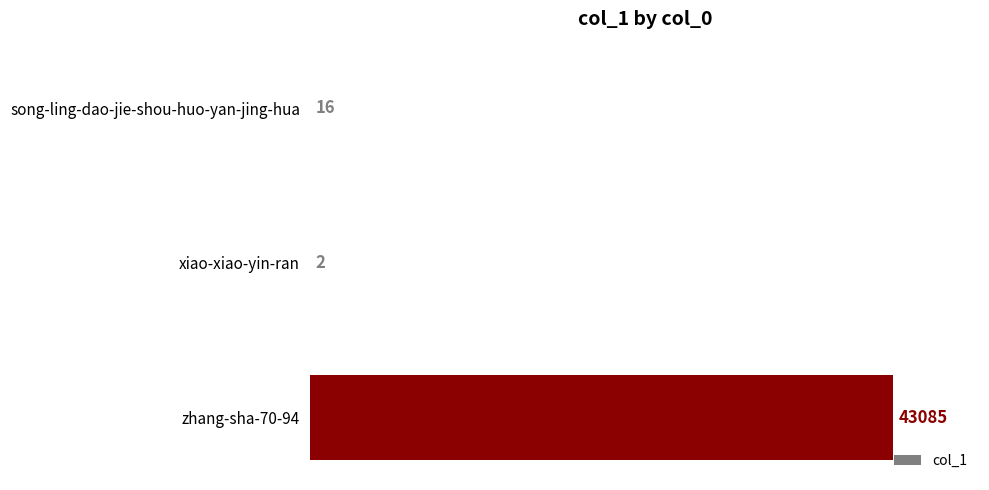

What is the greatest value displayed?

43085